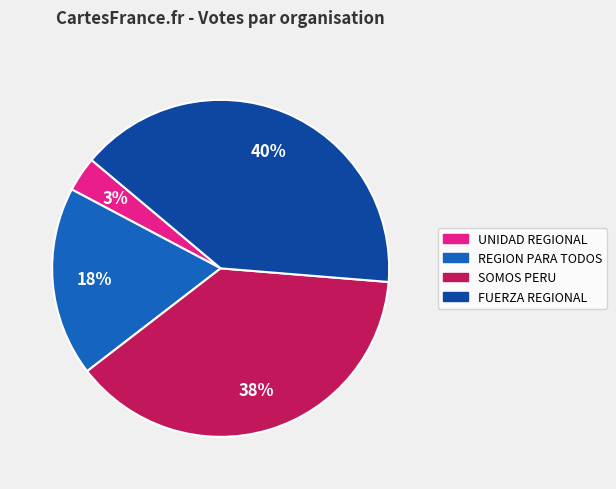

Count the number of slices in the pie.

4